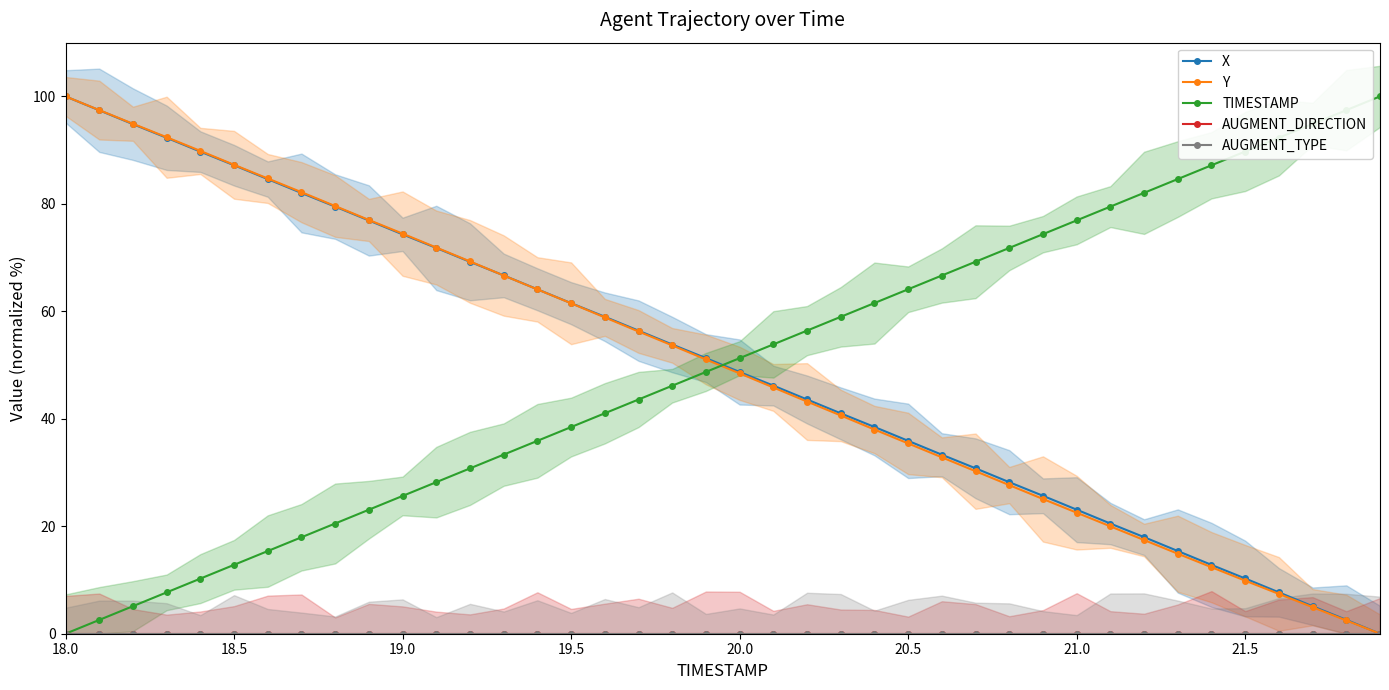

True or false: TIMESTAMP has more than 2 points higher than both neighbors.

False